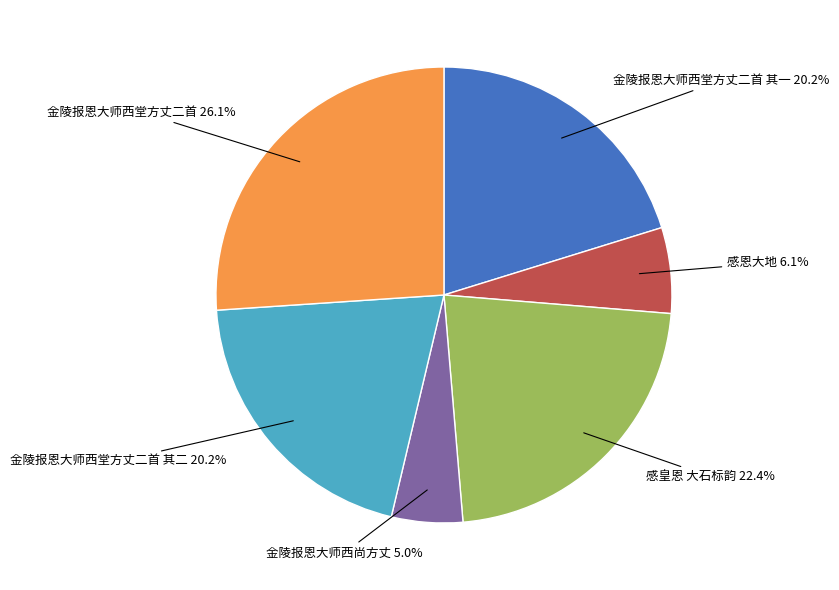

Does 金陵报恩大师西尚方丈 represent more than half of the total?

No